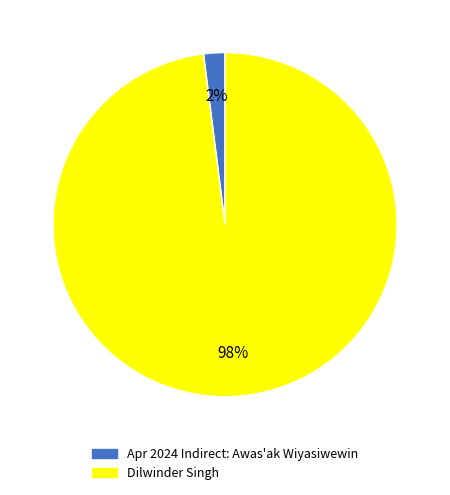

Between Apr 2024 Indirect: Awas'ak Wiyasiwewin and Dilwinder Singh, which is larger?

Dilwinder Singh